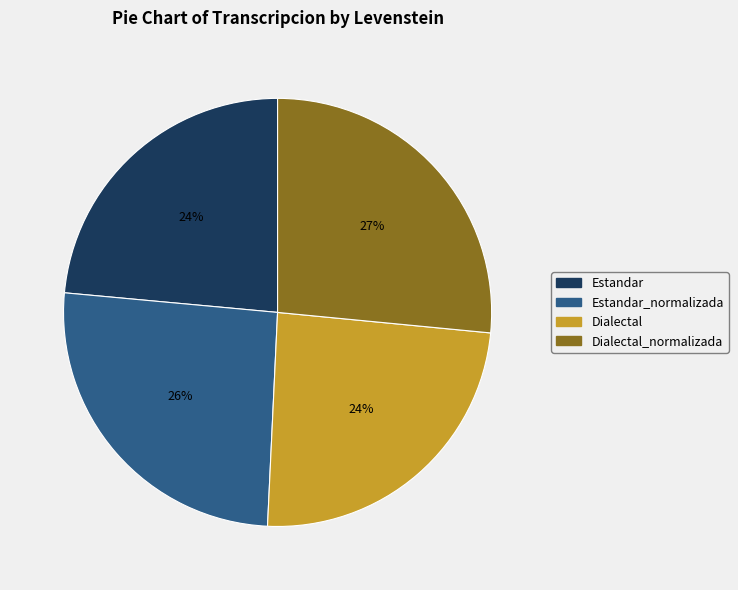

Does Dialectal_normalizada represent more than half of the total?

No